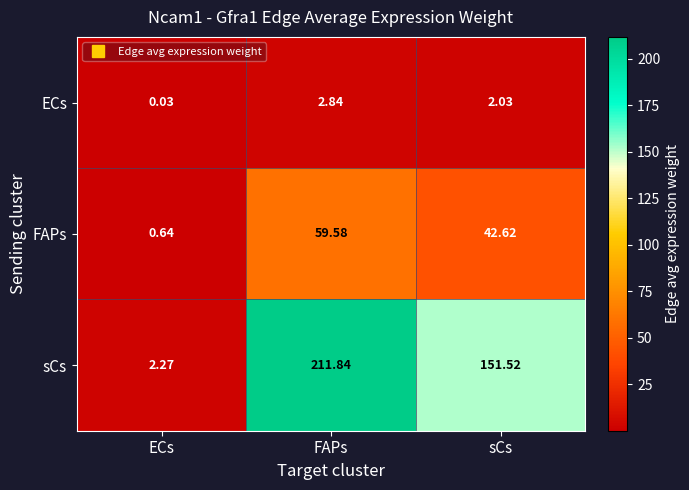

Where is FAPs nearest to the value 30?

sCs